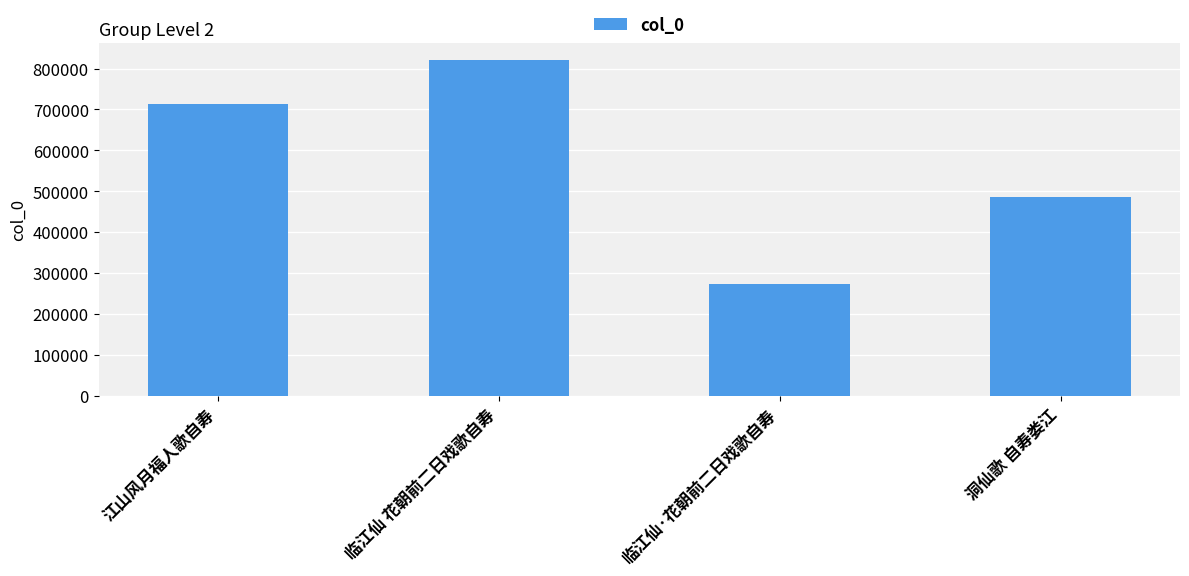

What is the approximate value at 洞仙歌 自寿娄江, to the nearest 100?

486800